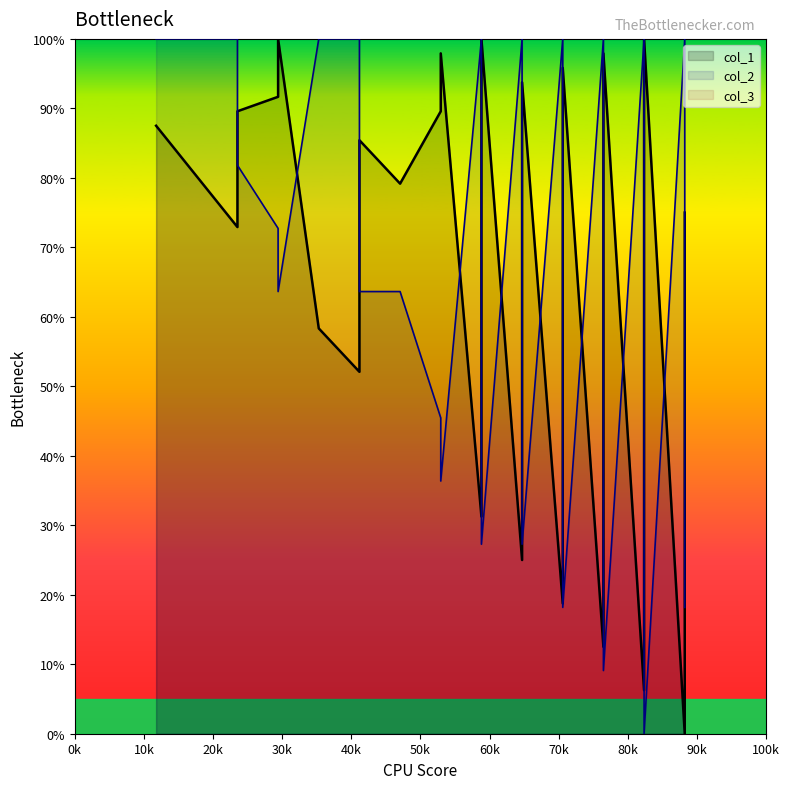

True or false: col_1 has a value of 84.9 at 16.

False